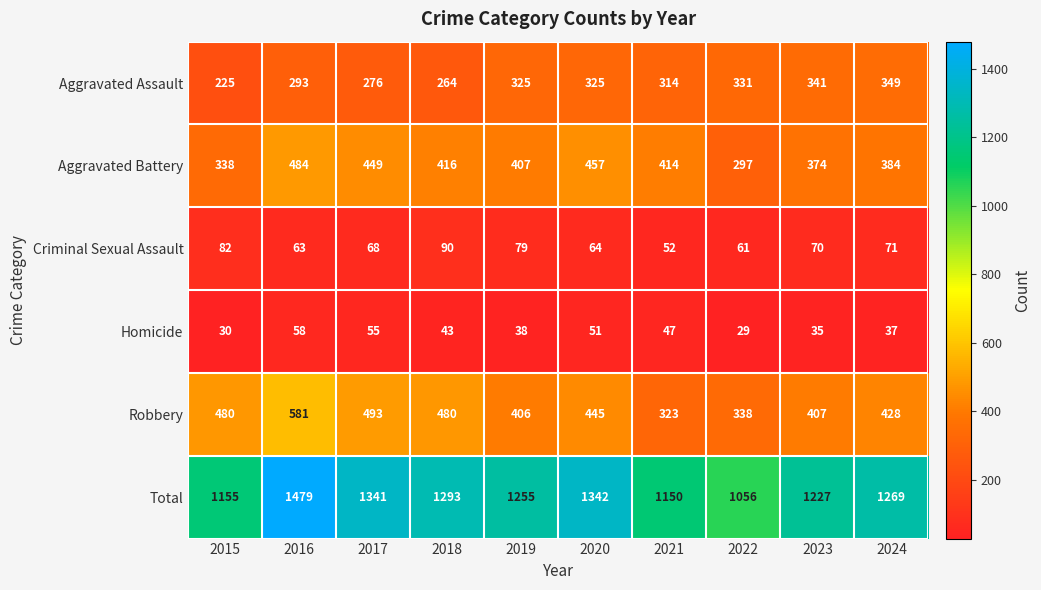

At which label does Robbery first exceed 445?

2015